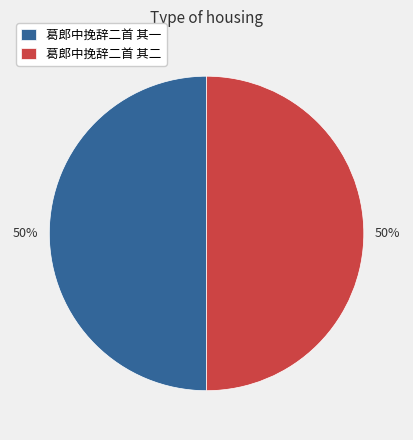

How many slices are in this pie chart?

2